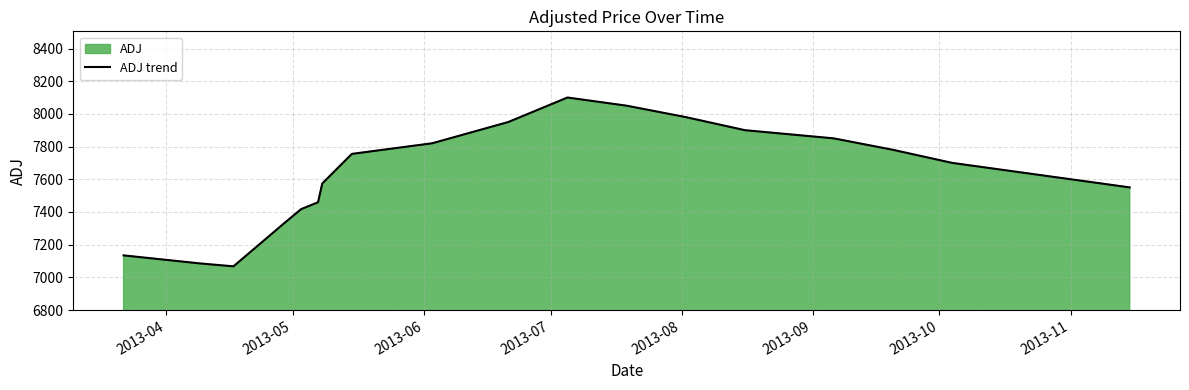

What is the maximum value shown in the chart?

8100.4